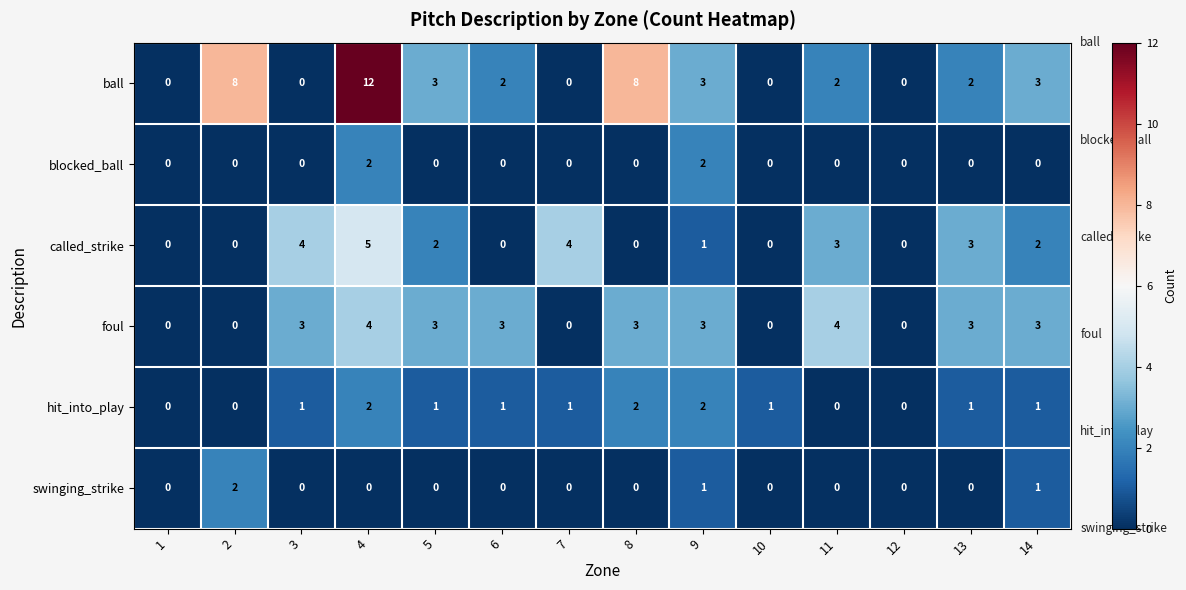

What is the difference between the called_strike values at 2 and 3?

4